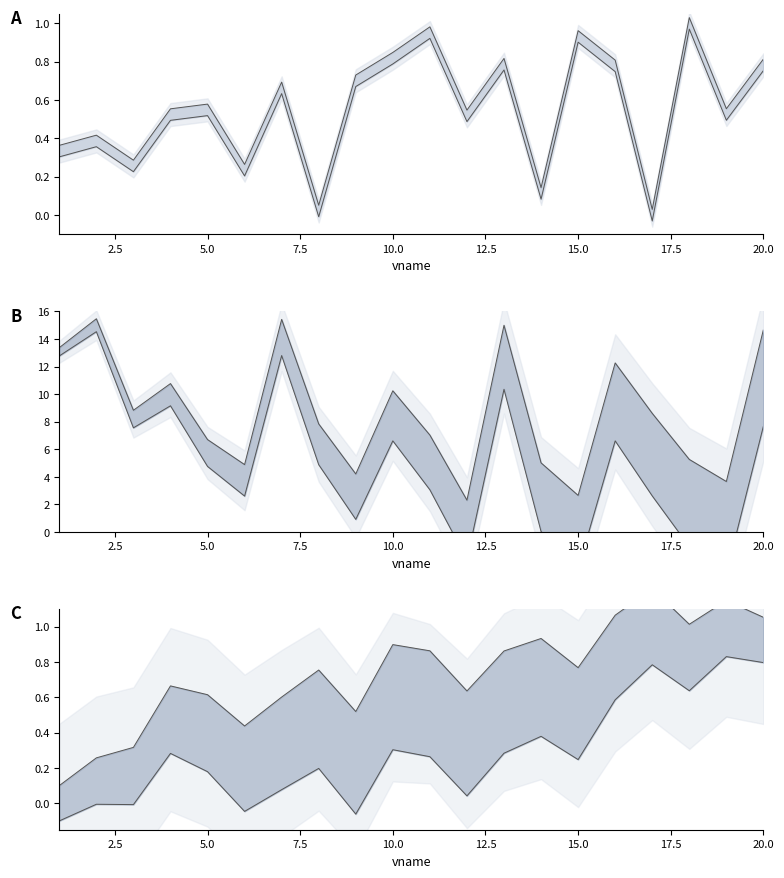

What is the sum of all z.mni lower values?

5.7